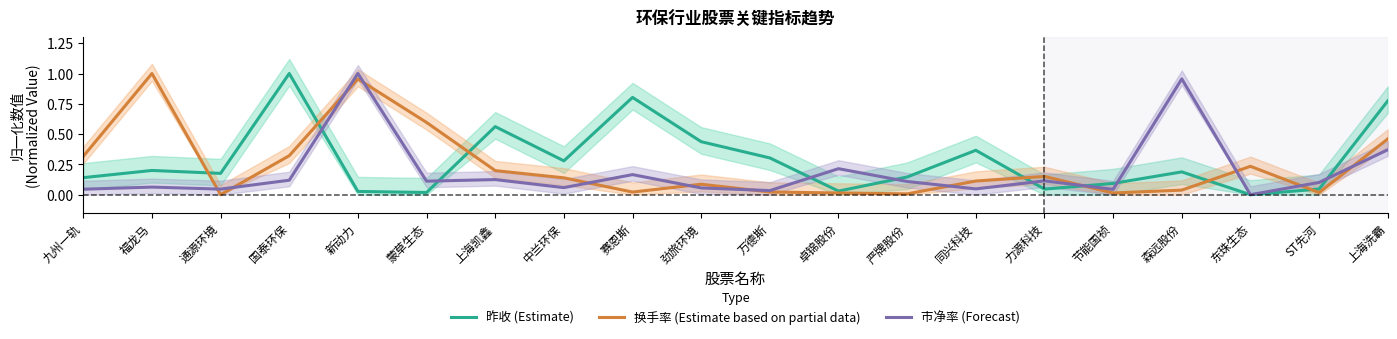

What is the average value of the 换手率 (Estimate based on partial data) series?

0.2